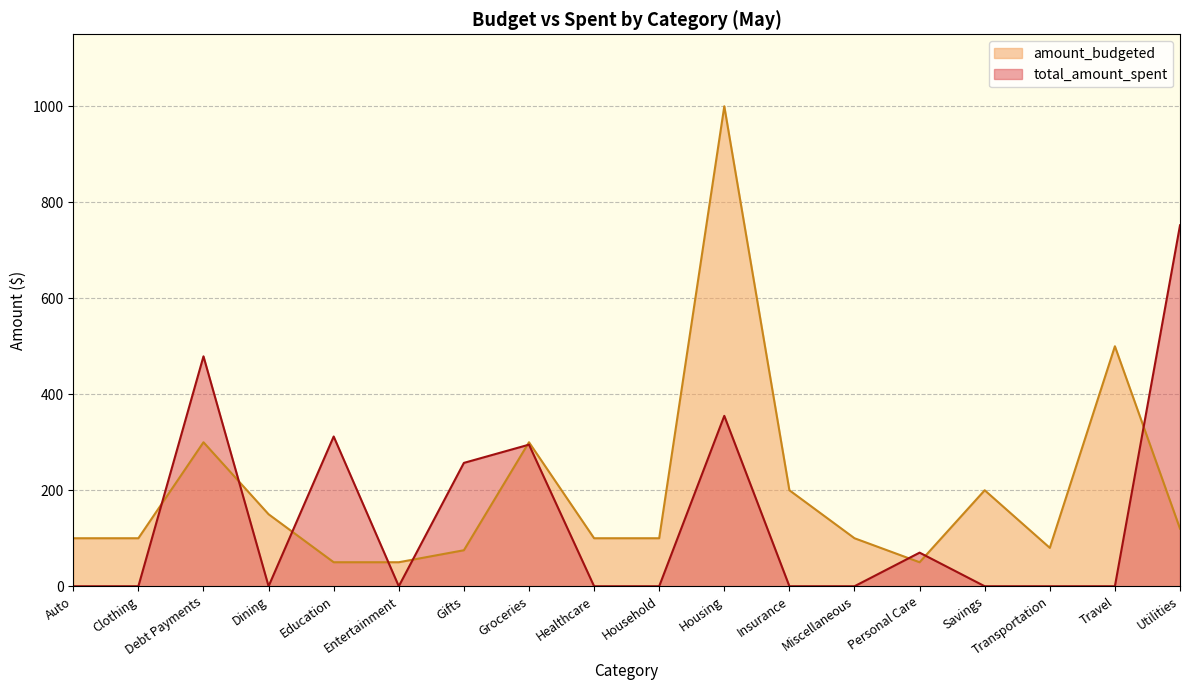

Which series has the widest spread of values?

amount_budgeted